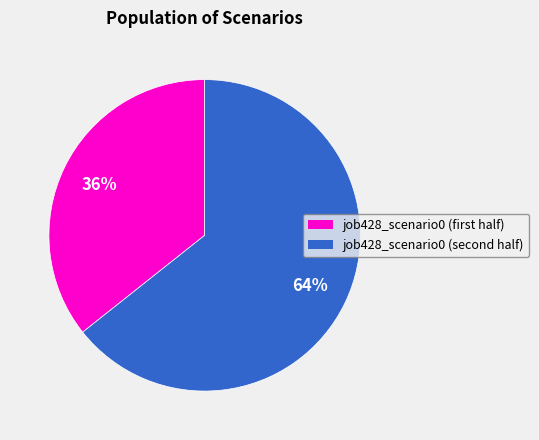

Is there any slice that represents more than half of the pie?

Yes